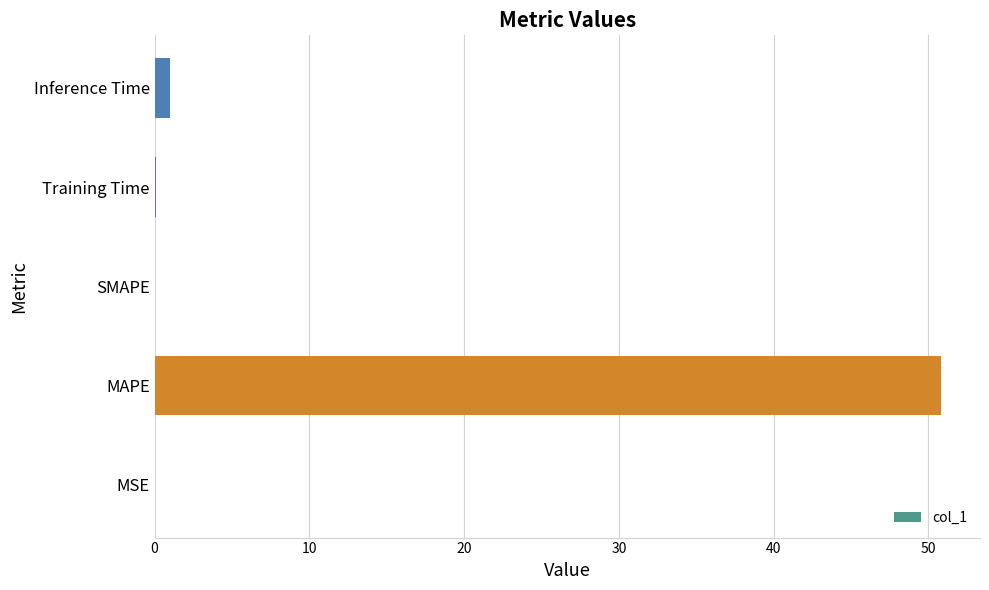

The chart shows a value of 0.0 at SMAPE. True or false?

True